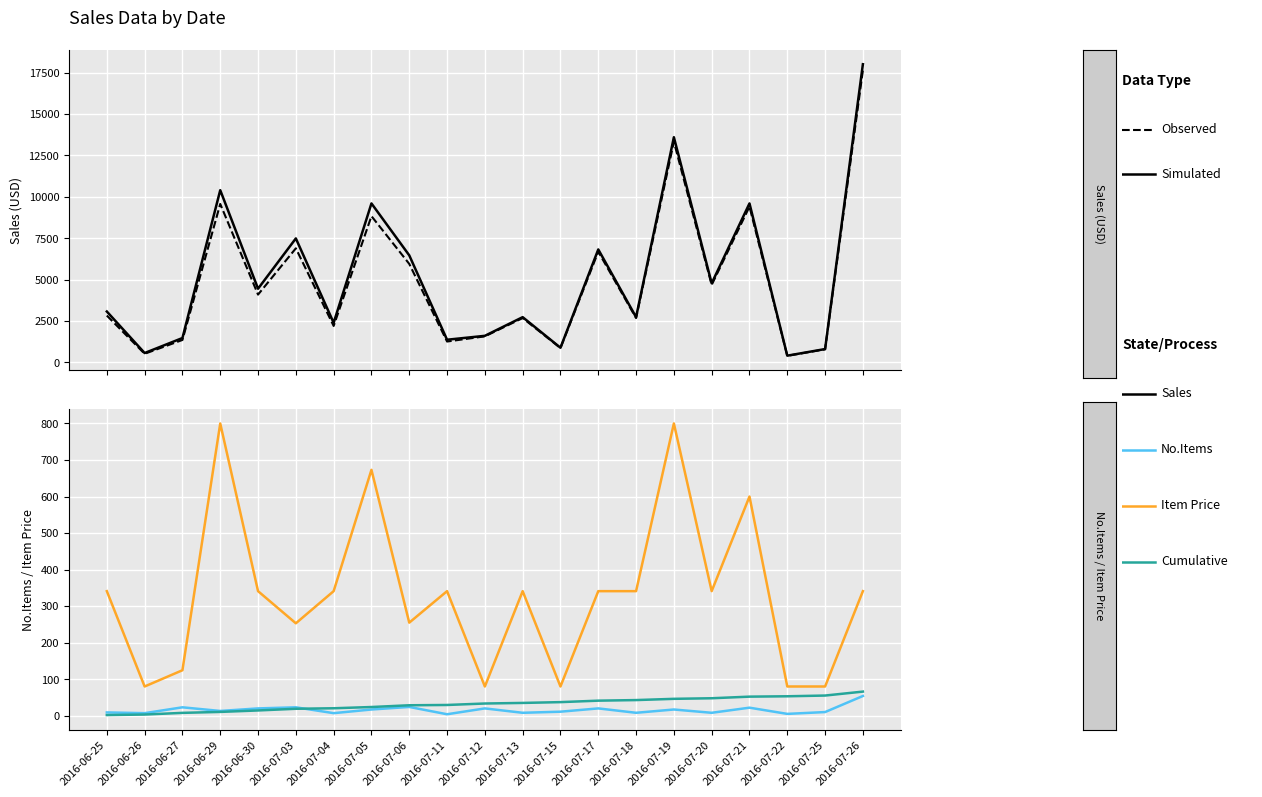

What is the spread (max minus min) of values at 2016-06-27?

1458.9